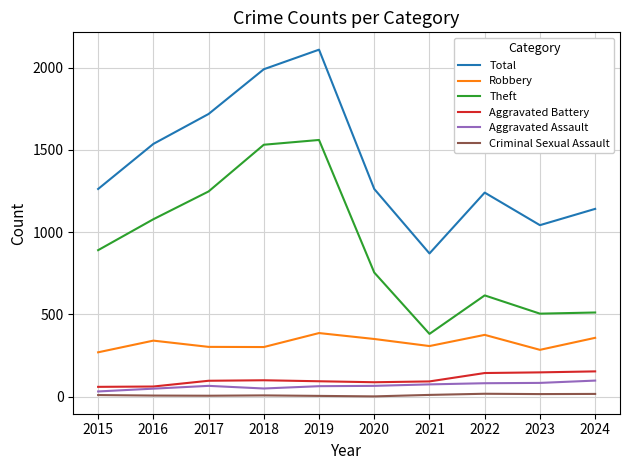

How many lines are shown in the chart?

6